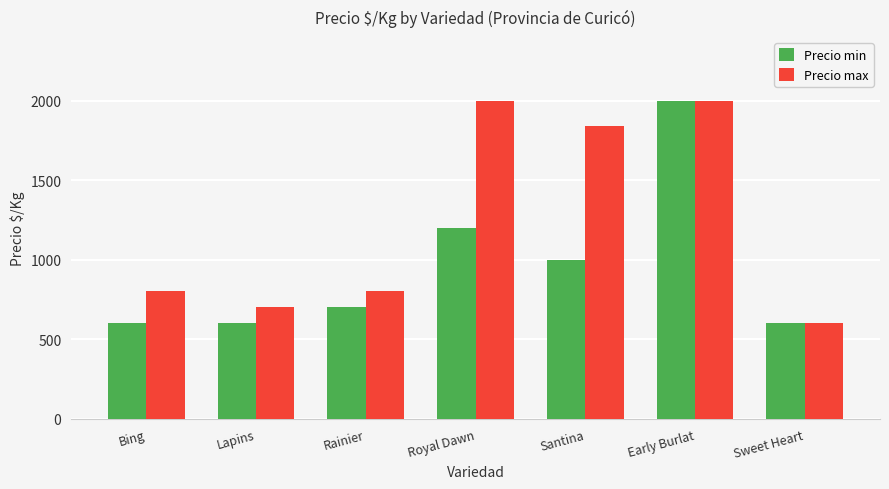

Are the bars grouped side by side (vs. stacked)?

Yes